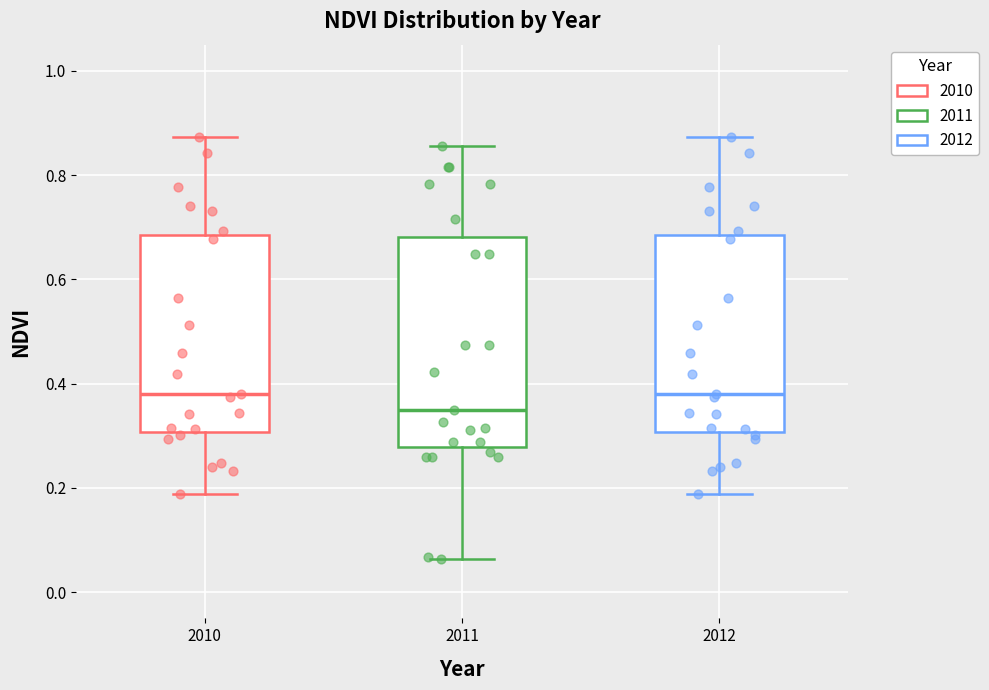

Reading left to right, transcribe this box plot: for each box, give where its median line is, the range the box spans, and where its two whiskers end, as read against the y-axis. The values are not printed on the chart, so give them approximately, as read against the axis.

2010: median 0.38, box 0.30 to 0.68, whiskers 0.18 to 0.88
2011: median 0.34, box 0.28 to 0.68, whiskers 0.06 to 0.86
2012: median 0.38, box 0.30 to 0.68, whiskers 0.18 to 0.88